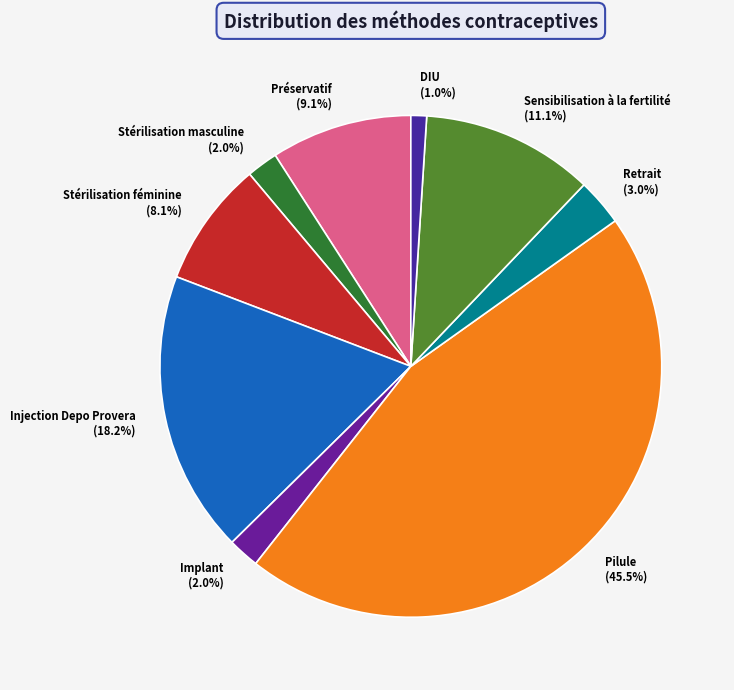

Does any single category account for the majority?

No